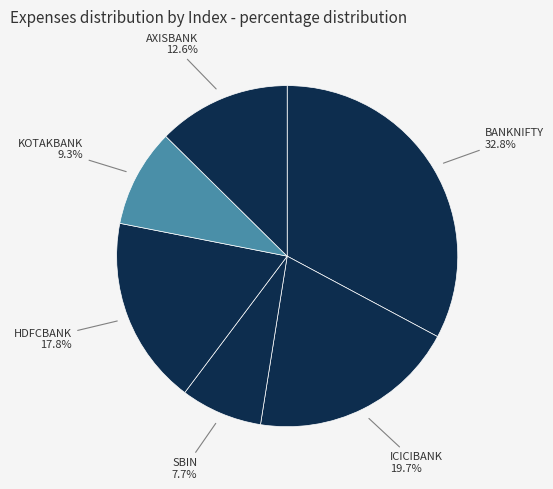

Which slice is the smallest?

SBIN